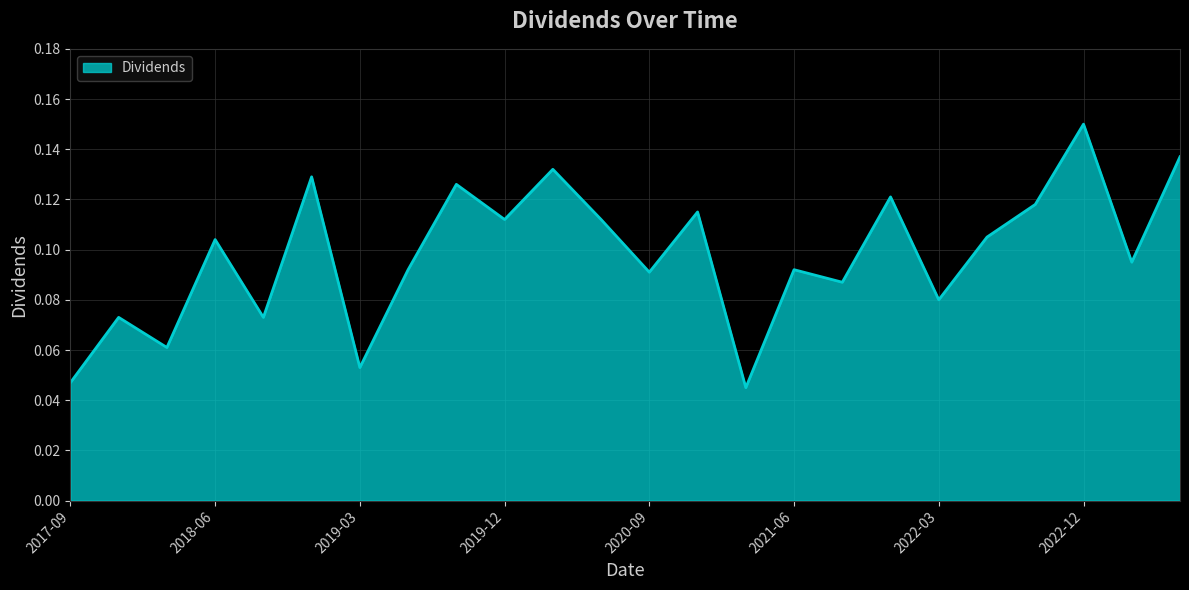

What is the sum of all values?

2.4